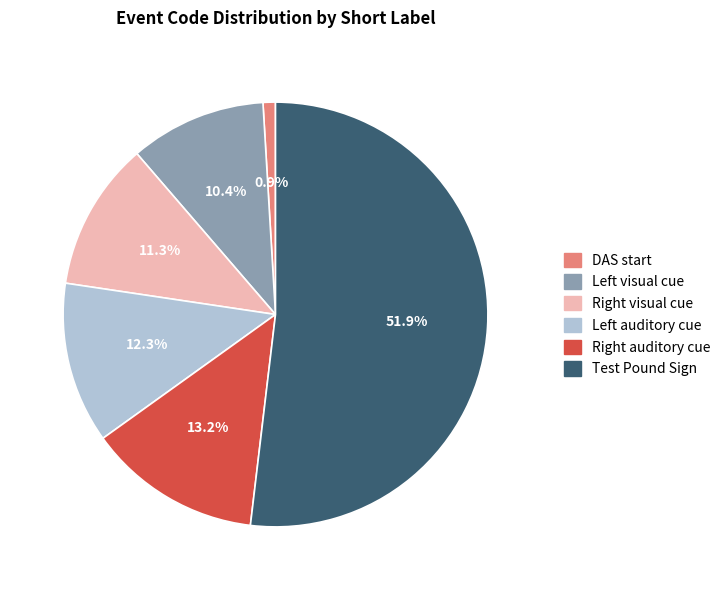

To the nearest percent, what is the difference between the largest and smallest slice percentages?

51%